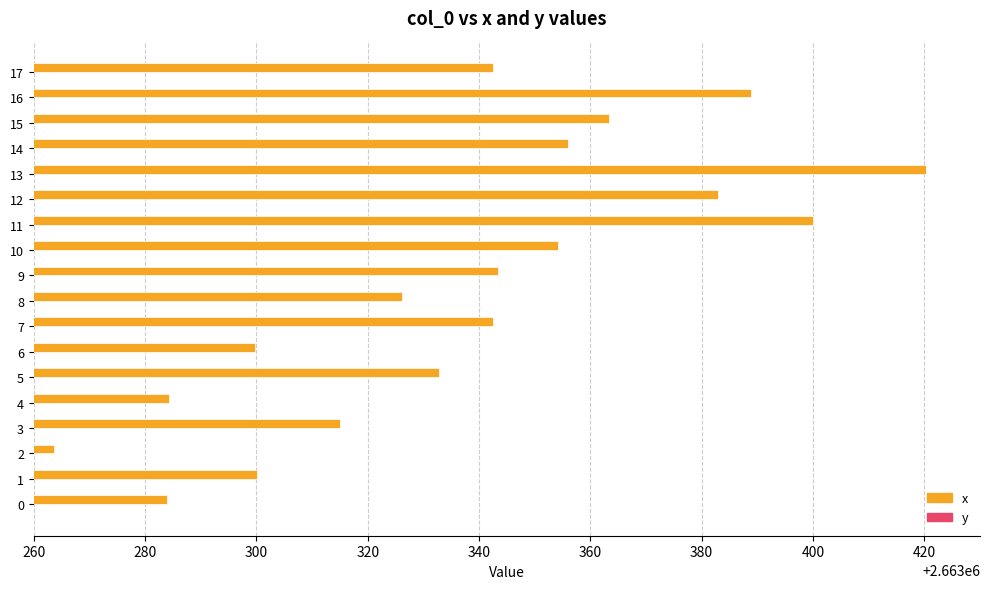

At which category is the sum across all series the highest?

13